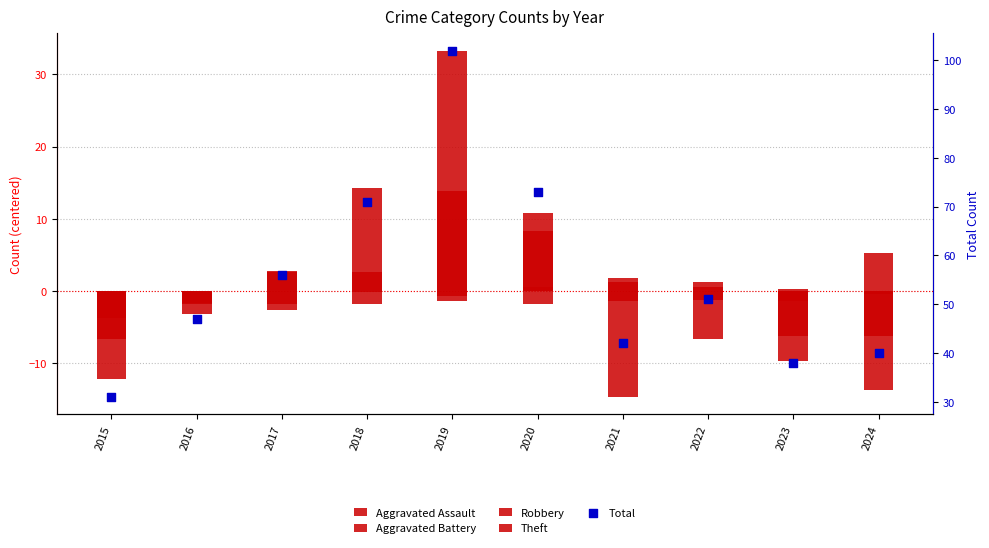

What is the total value across all series at 2016?

38.9